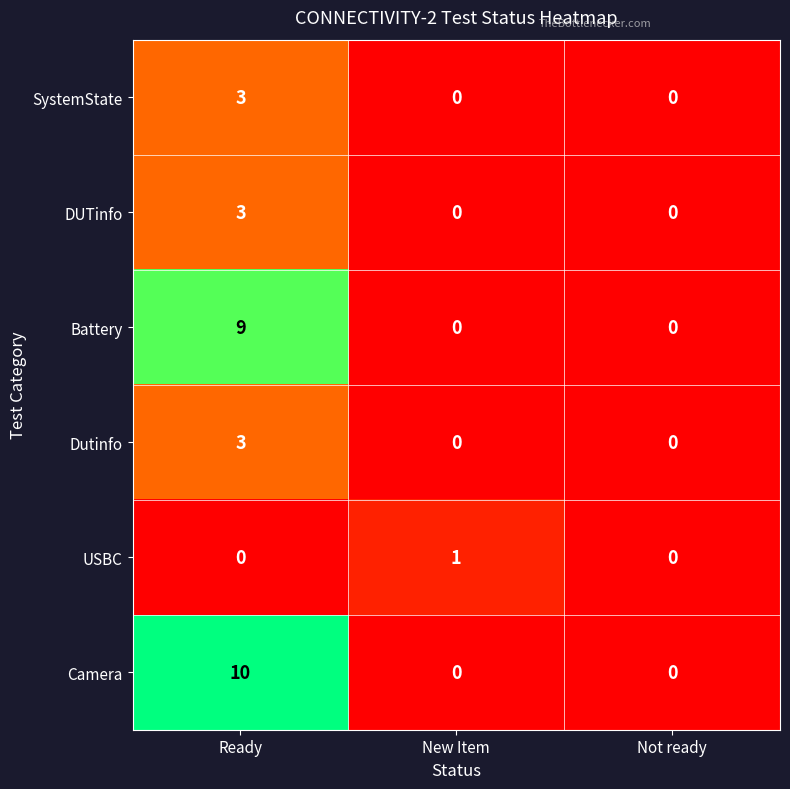

Between Ready and Not ready, which series saw the biggest shift?

Camera